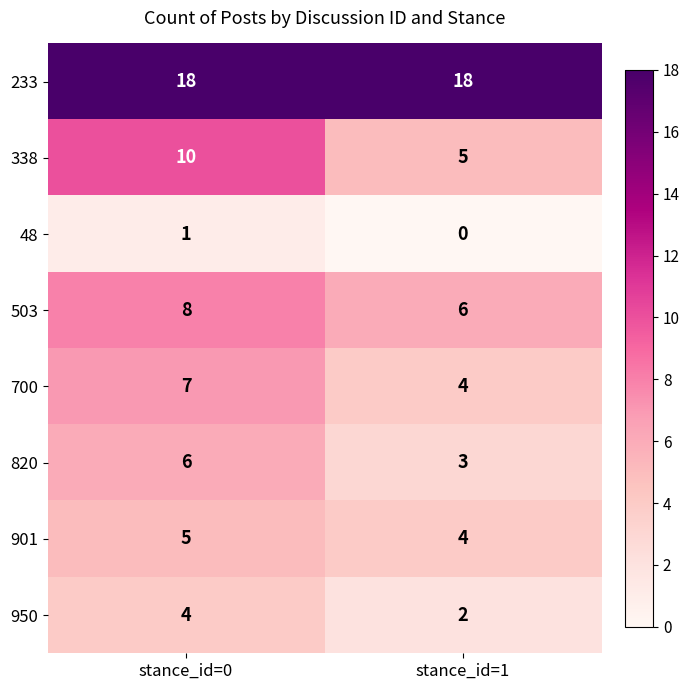

True or false: 338 has a value of 3 at stance_id=0.

False